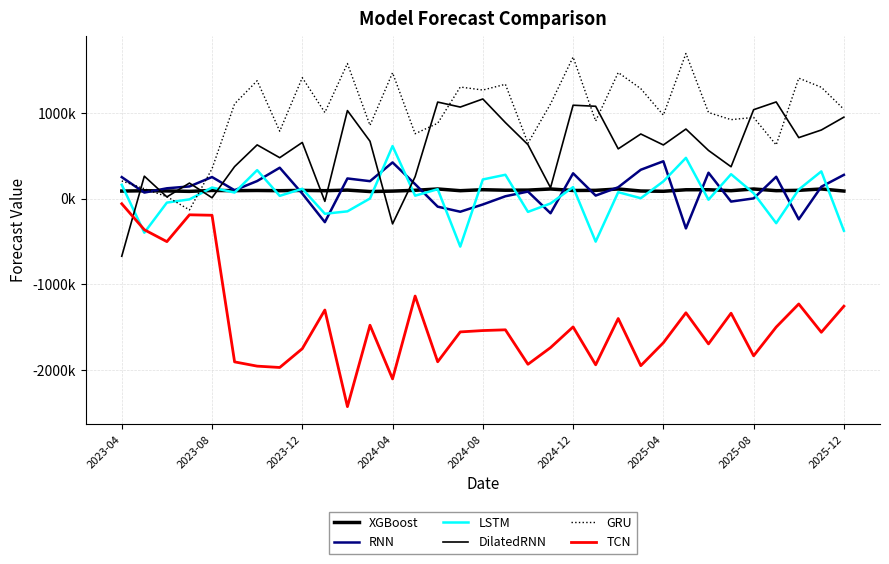

Rank the series by their maximum value, from highest to lowest.

GRU, DilatedRNN, LSTM, RNN, XGBoost, TCN